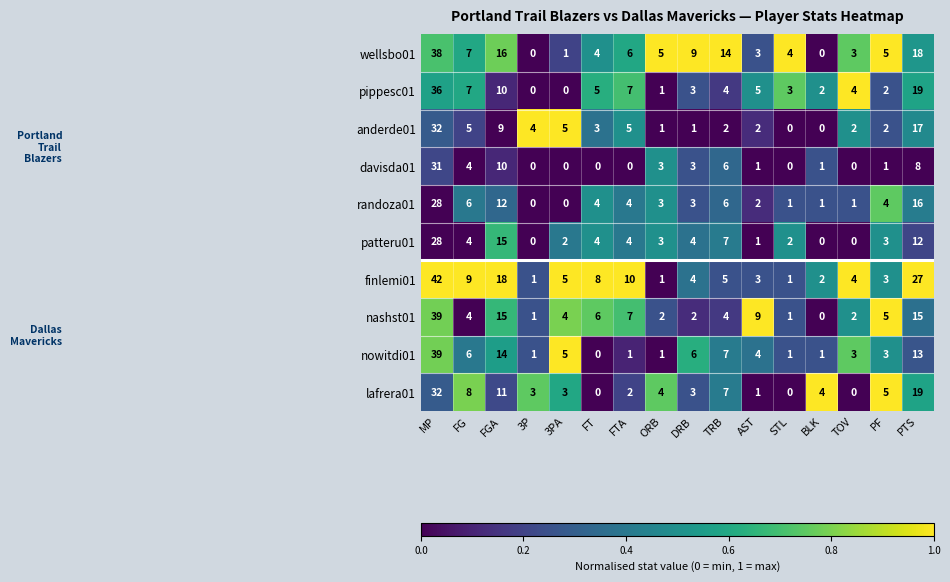

Count the number of categories in the chart.

16